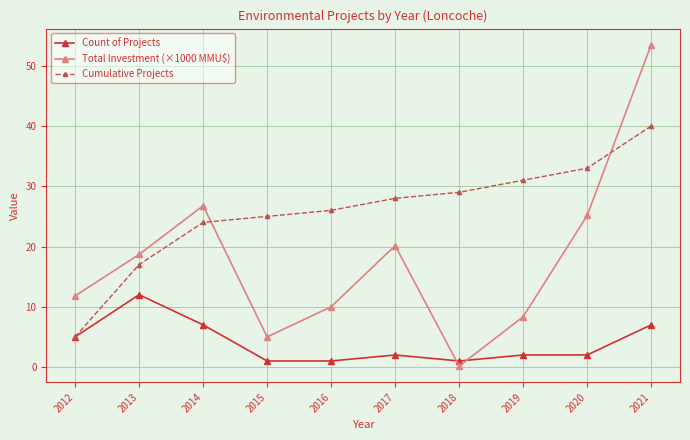

True or false: Count of Projects has more than 0 interior local peaks.

True